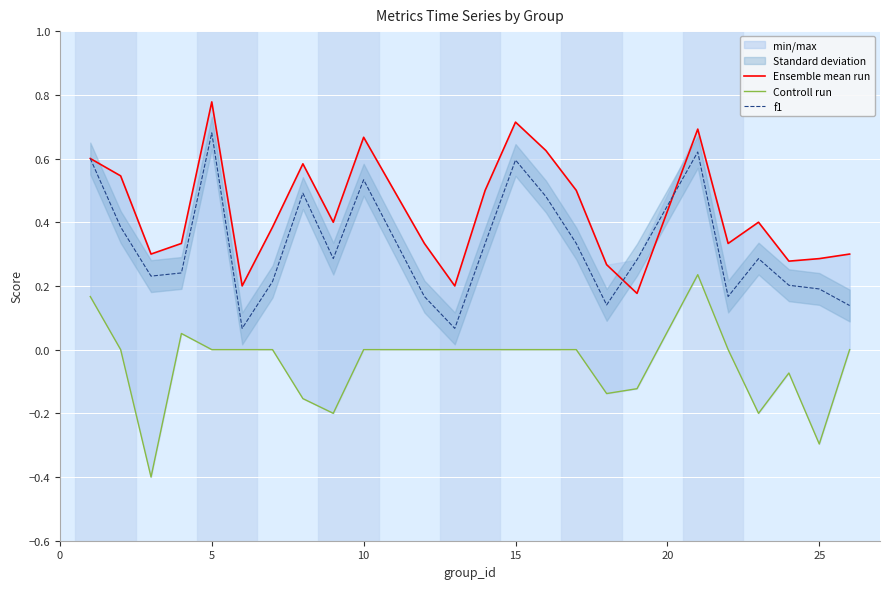

True or false: Ensemble mean run has more than 0 points higher than both neighbors.

True